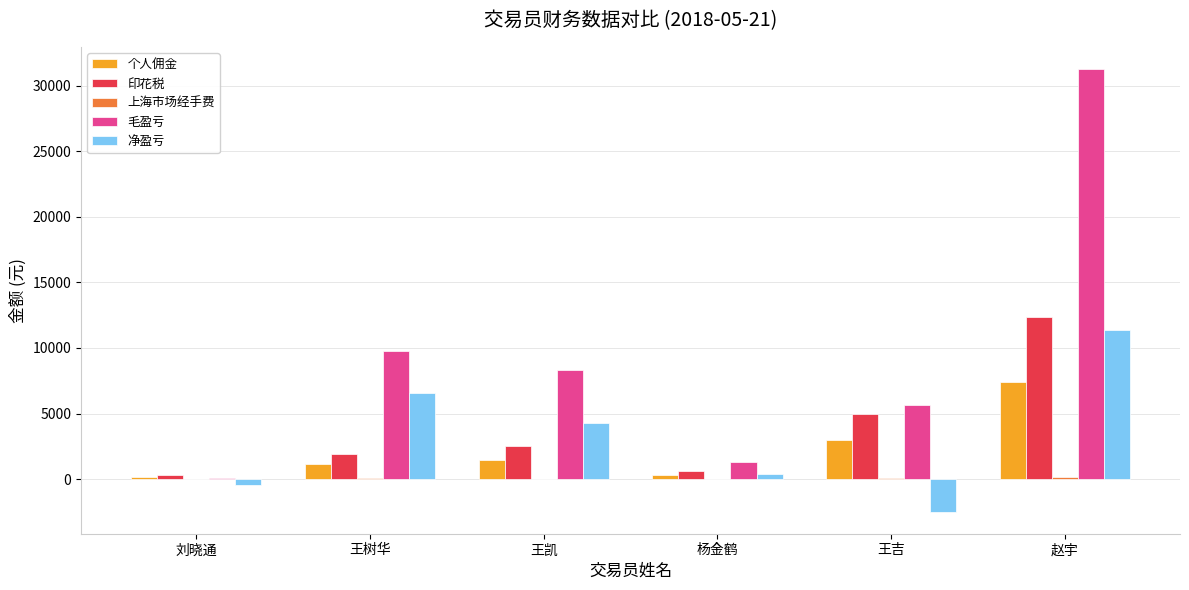

How many data points in 印花税 are above 2508?

3